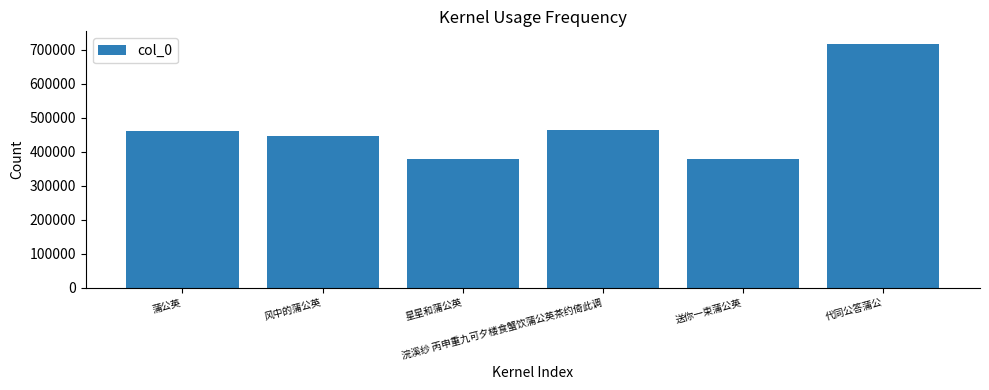

Between 风中的蒲公英 and 星星和蒲公英, which is larger?

风中的蒲公英